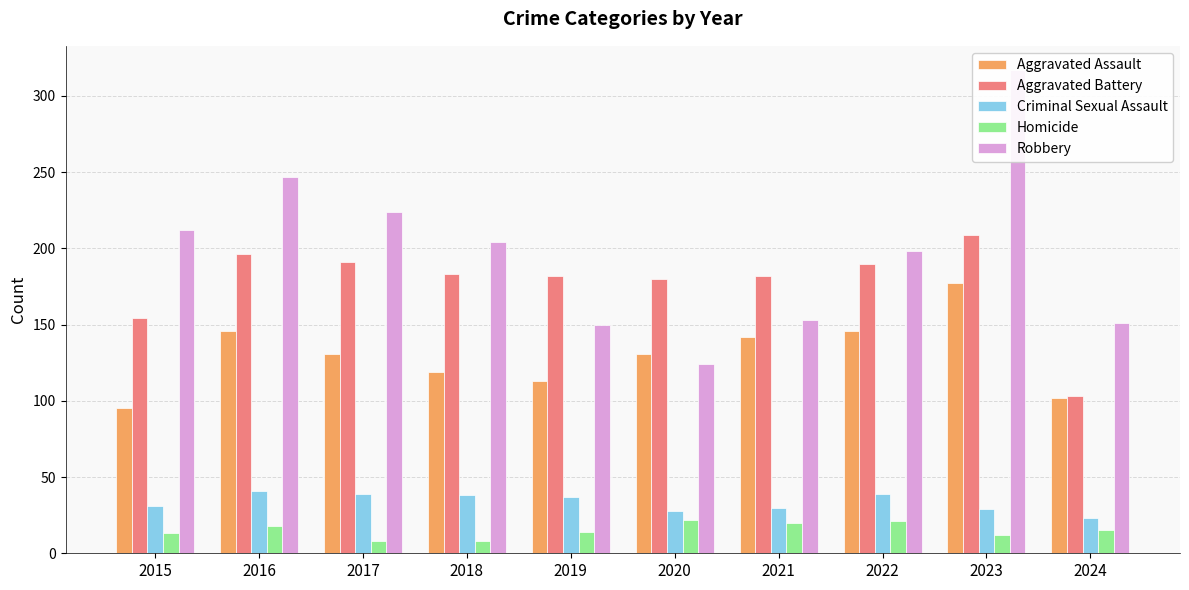

What is the greatest value displayed?

317